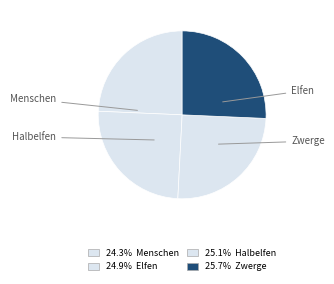

How many slices are in this pie chart?

4